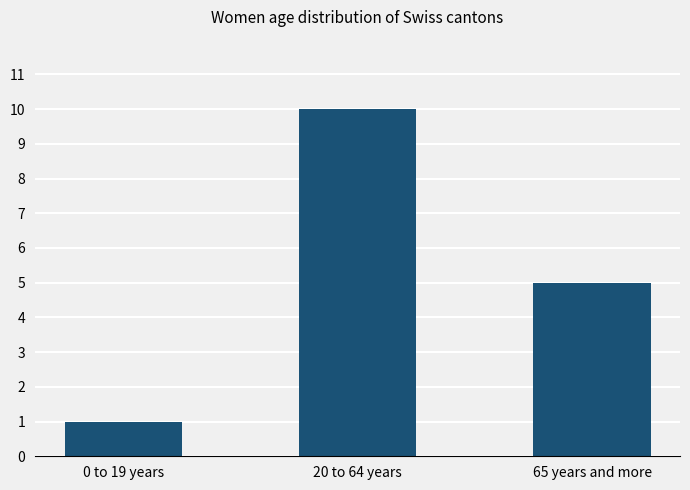

What position from the left is 65 years and more?

3